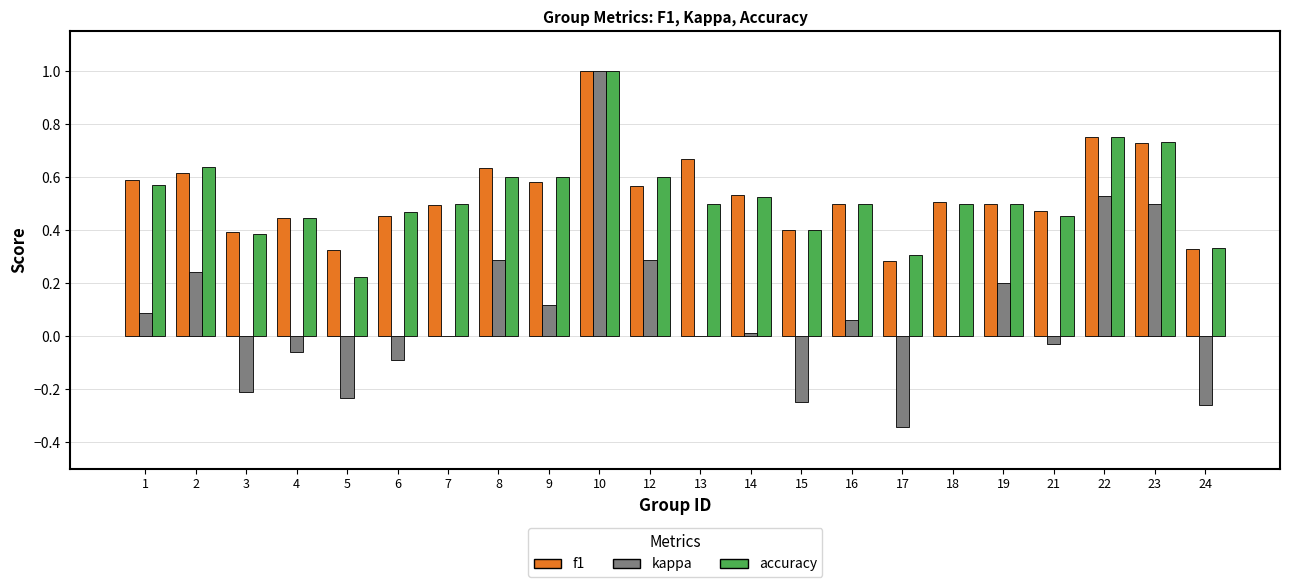

Which series changed the most between 12 and 22?

kappa